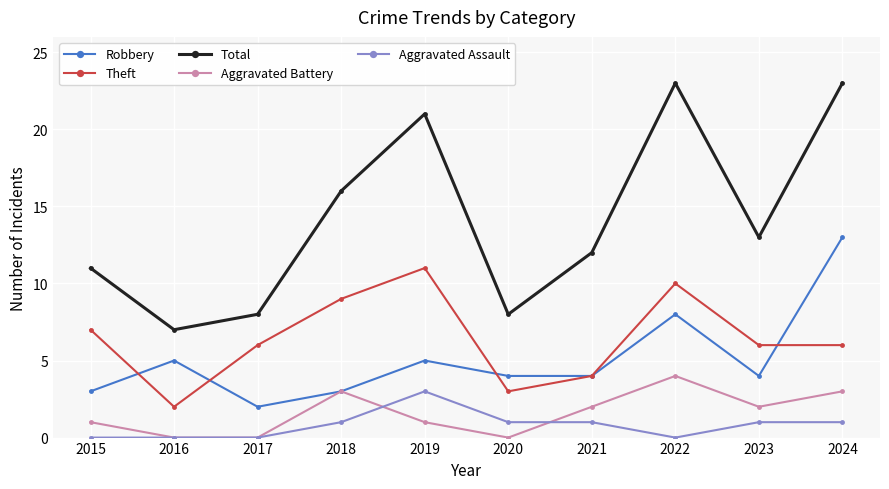

Between which two adjacent categories do Theft and Robbery first intersect?

2015 and 2016